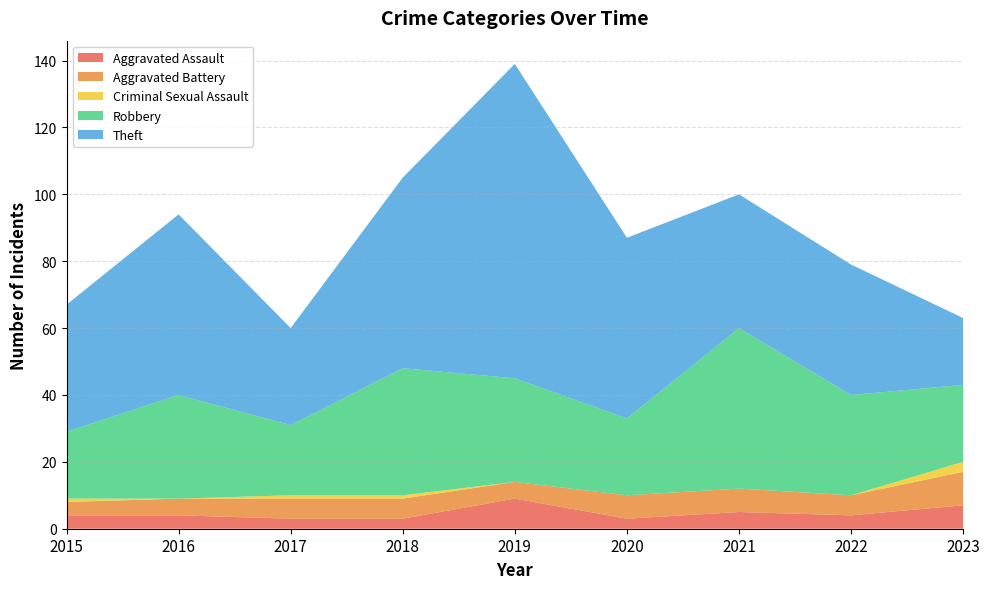

Reading left to right, what are all the values shown in this chart?

Aggravated Assault: 4	4	3	3	9	3	5	4	7
Aggravated Battery: 4	5	6	6	5	7	7	6	10
Criminal Sexual Assault: 1	0	1	1	0	0	0	0	3
Robbery: 20	31	21	38	31	23	48	30	23
Theft: 38	54	29	57	94	54	40	39	20